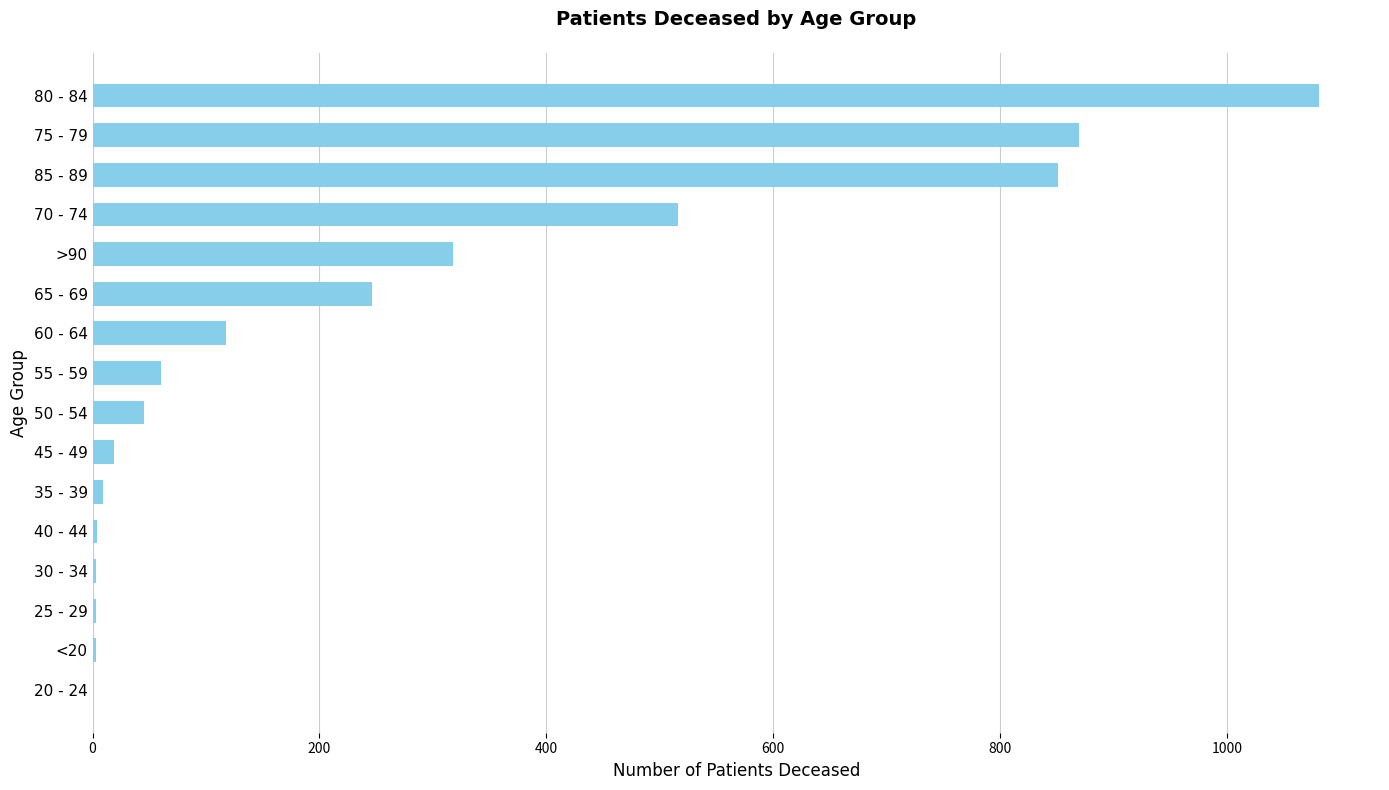

At which label is the value closest to 540?

70 - 74